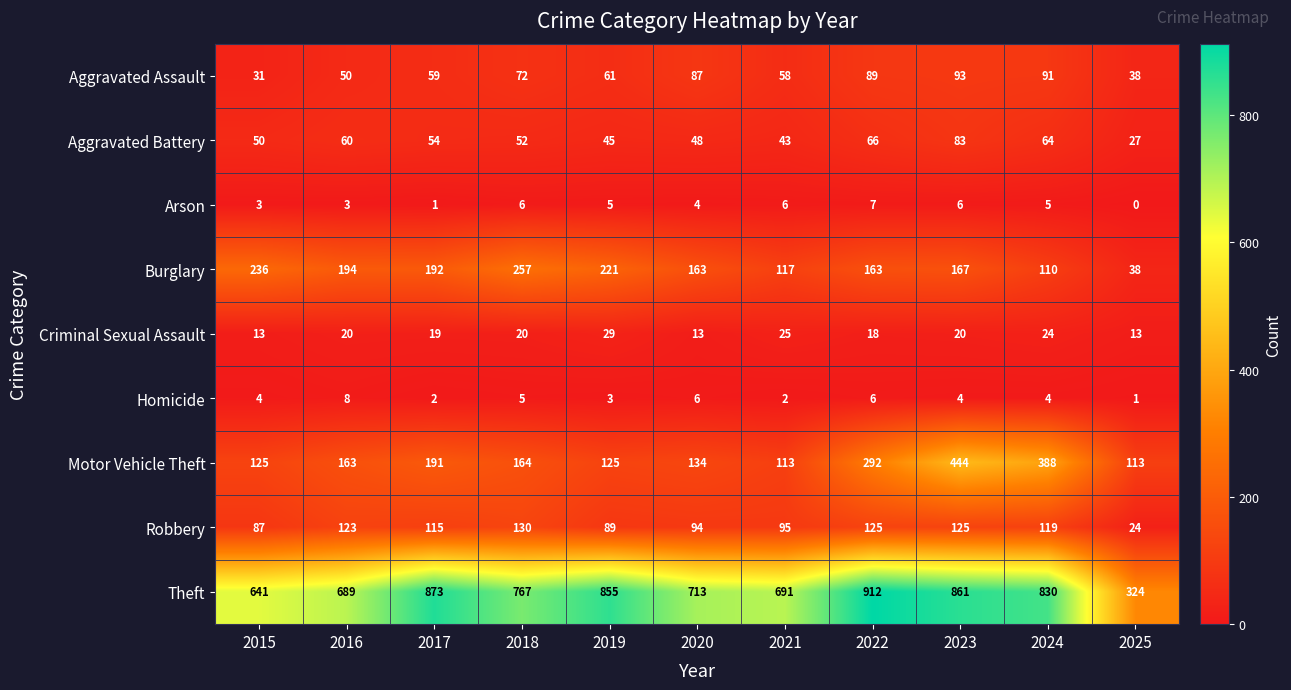

What is the approximate value of Aggravated Battery at 2020, to the nearest 10?

50